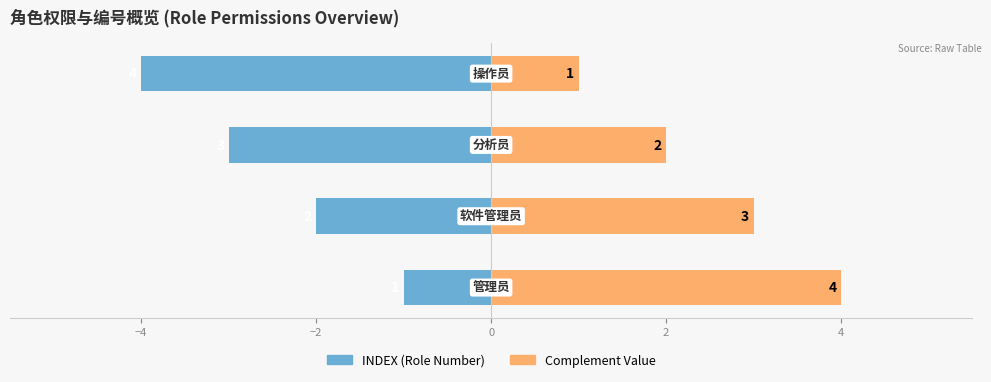

Are the bars grouped side by side (vs. stacked)?

Yes